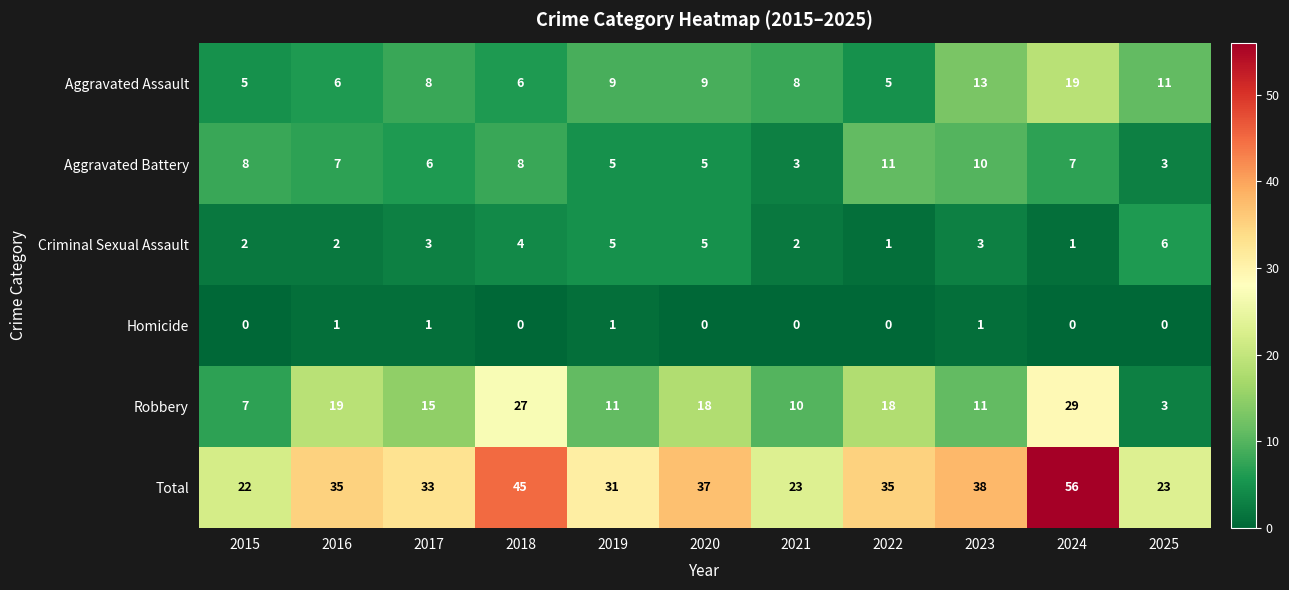

What value does the Criminal Sexual Assault series have at 2019?

5